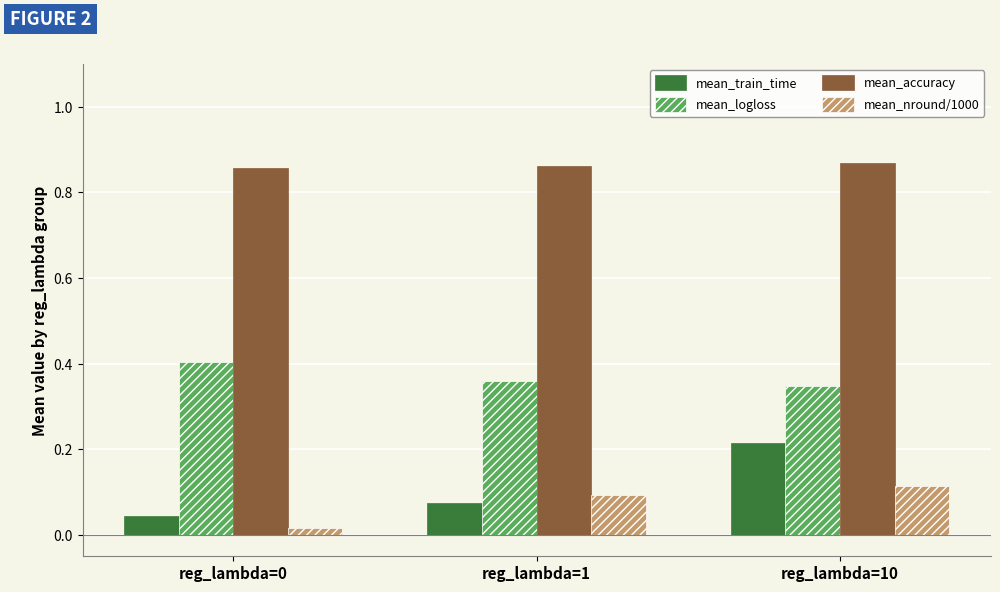

What is the total value across all series at reg_lambda=1?

1.4